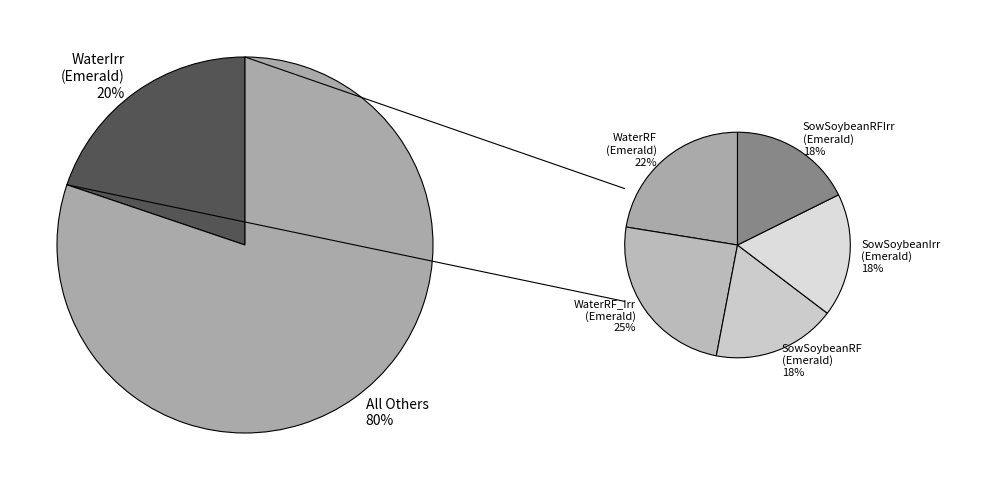

True or false: exp4WaterRF_IrrCultivarEmerald accounts for 6% of the total.

False